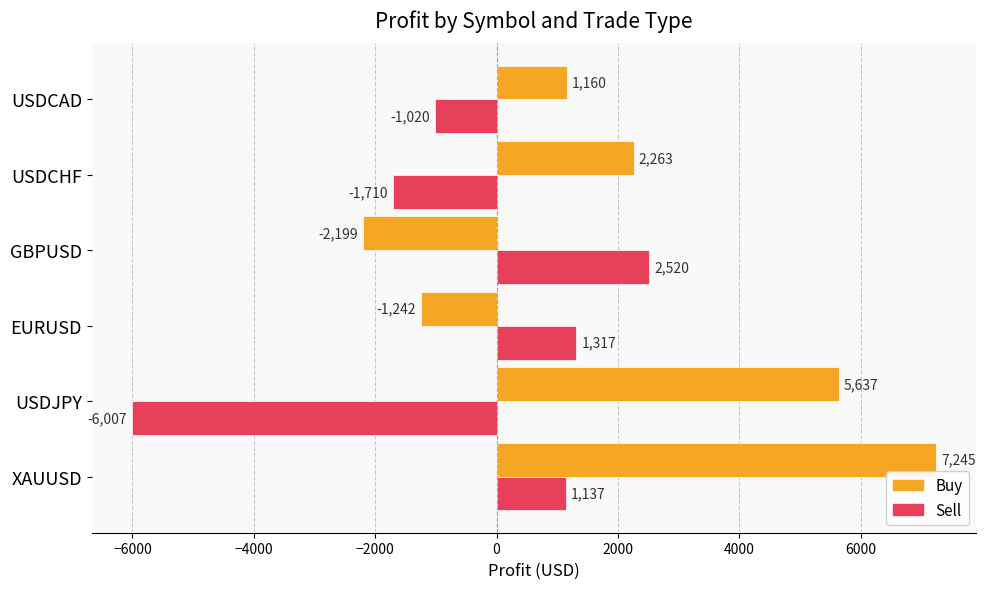

At which category is the sum across all series the highest?

XAUUSD